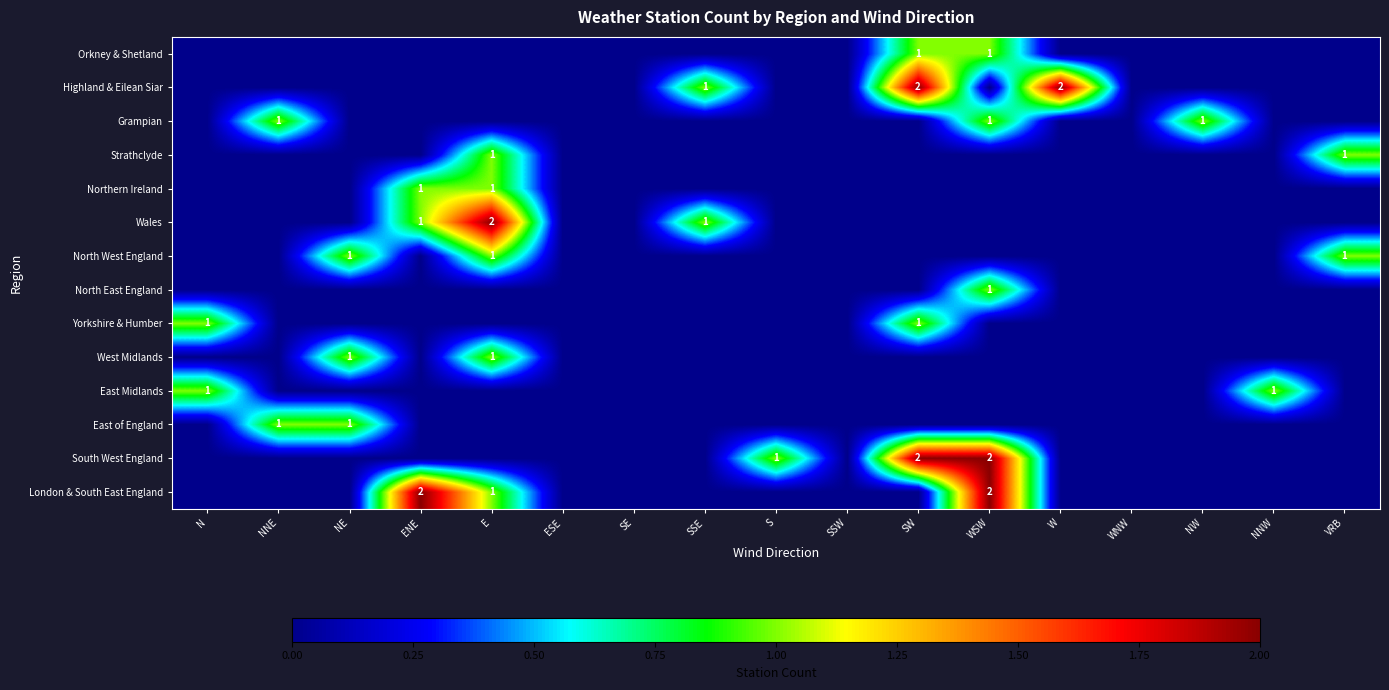

What is the maximum value shown in the chart?

2